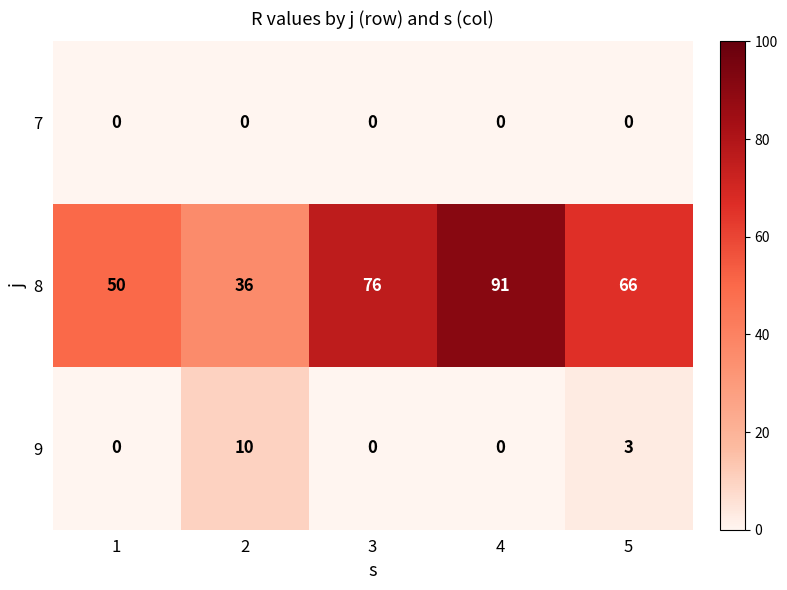

Between 1 and 5, which series saw the biggest shift?

8